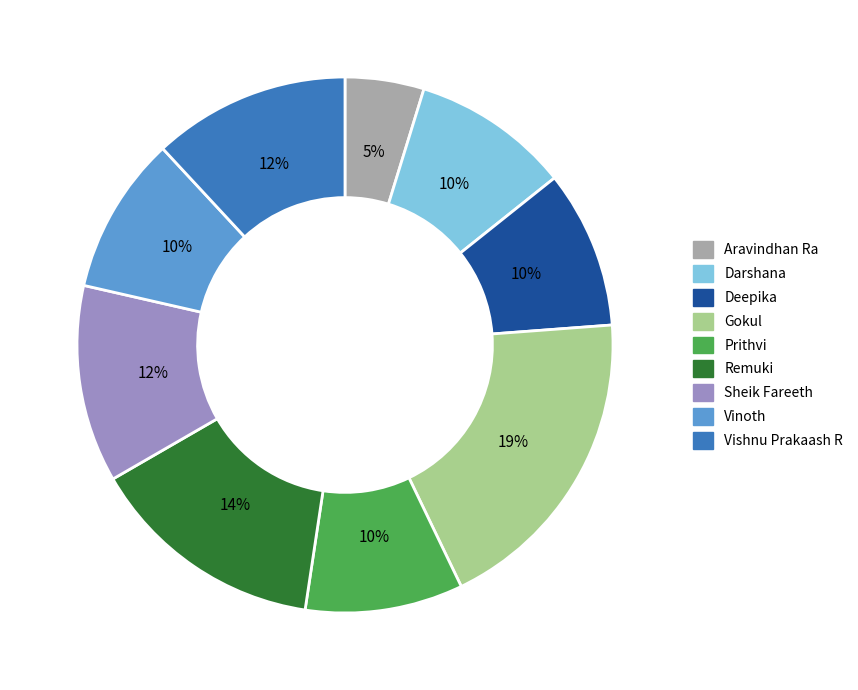

To the nearest percent, what is the combined percentage of Sheik Fareeth and Vishnu Prakaash R?

24%